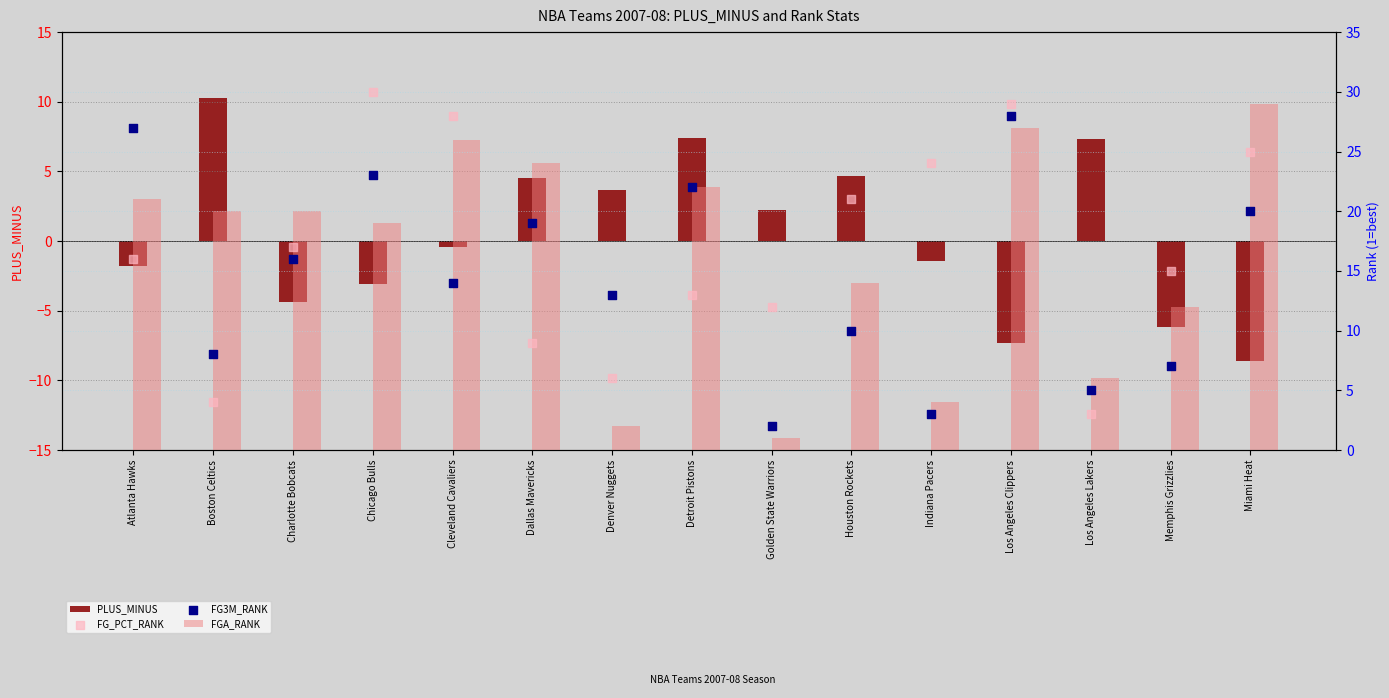

What are all the series names shown in the legend?

PLUS_MINUS, FGA_RANK, FG_PCT_RANK, FG3M_RANK